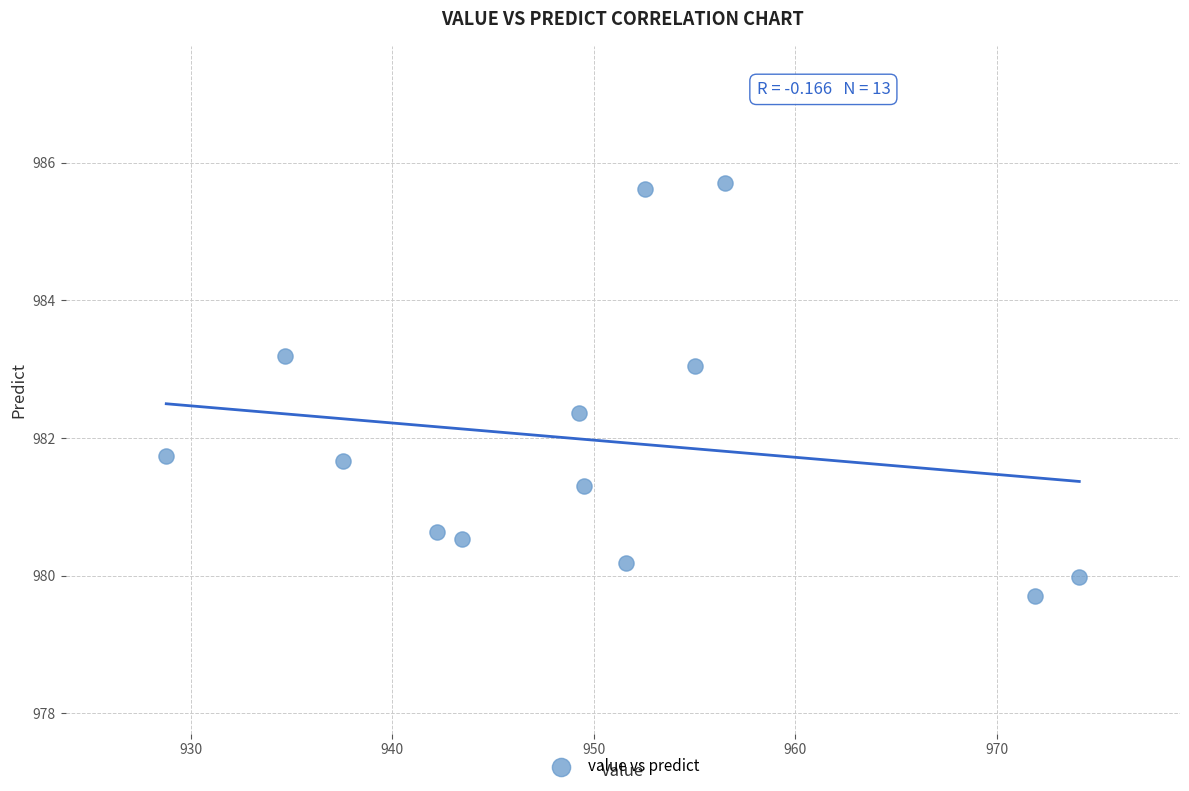

What is the range of X values (max minus min)?

45.3